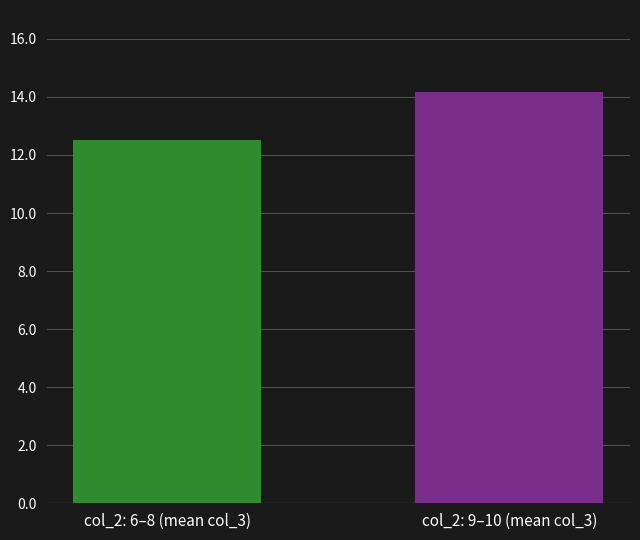

Read the value at col_2: 9–10 (mean col_3).

14.2